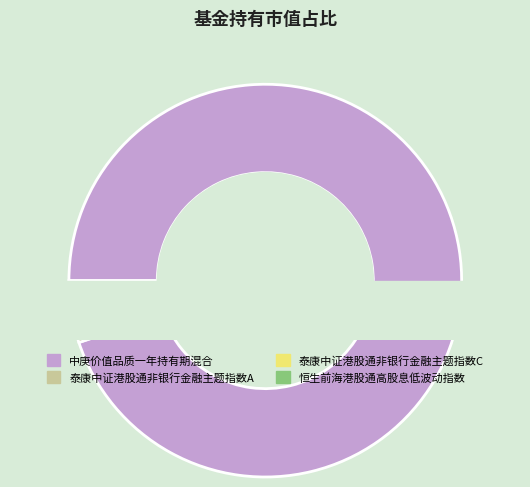

What portion of the pie excludes 恒生前海港股通高股息低波动指数?

99.5%